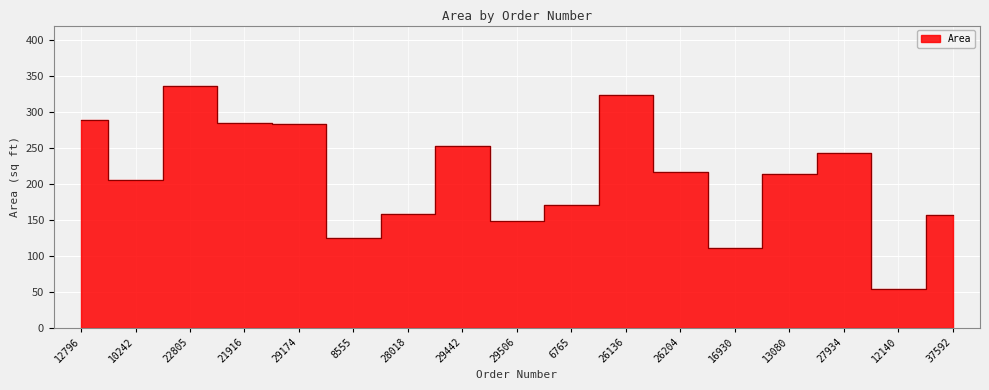

What is the average value?

210